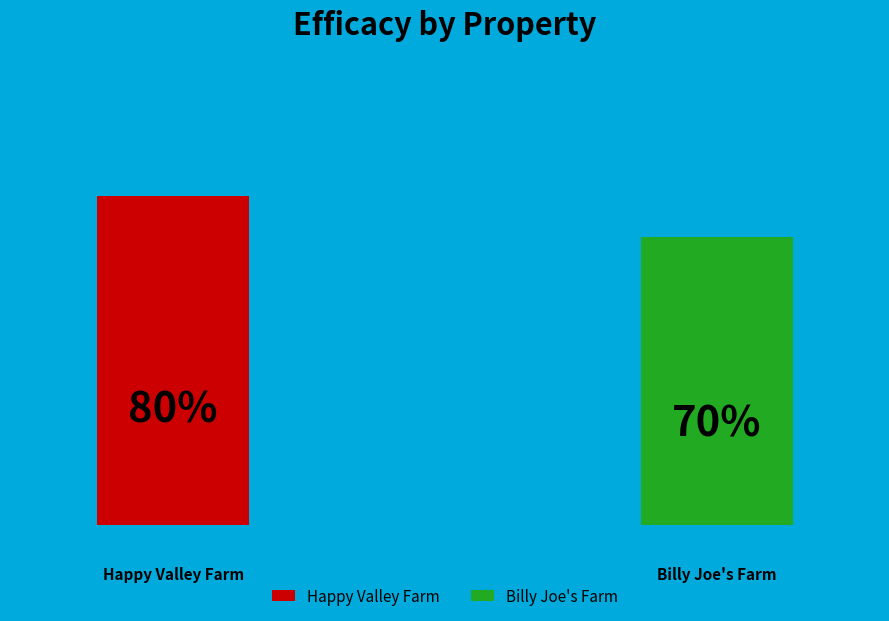

True or false: Happy Valley Farm accounts for 53% of the total.

True